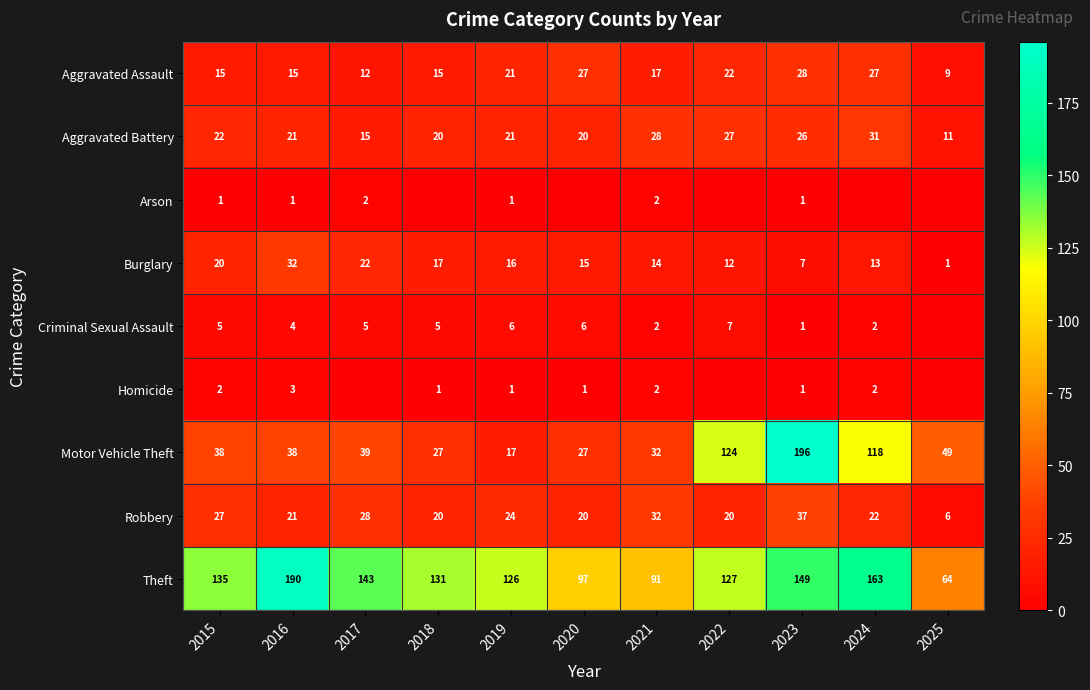

Which category has the lowest value in the Theft series?

2025